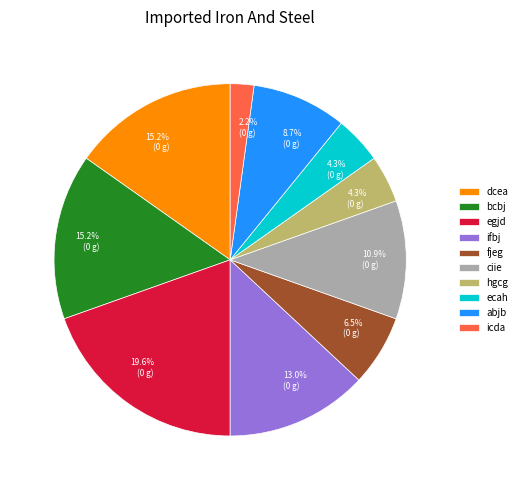

Does any single category account for the majority?

No